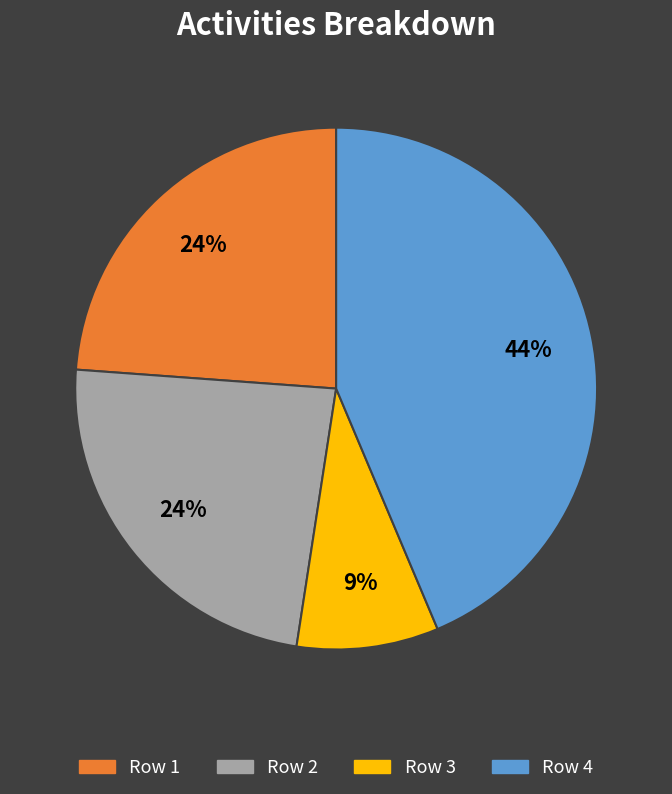

Count the number of slices in the pie.

4